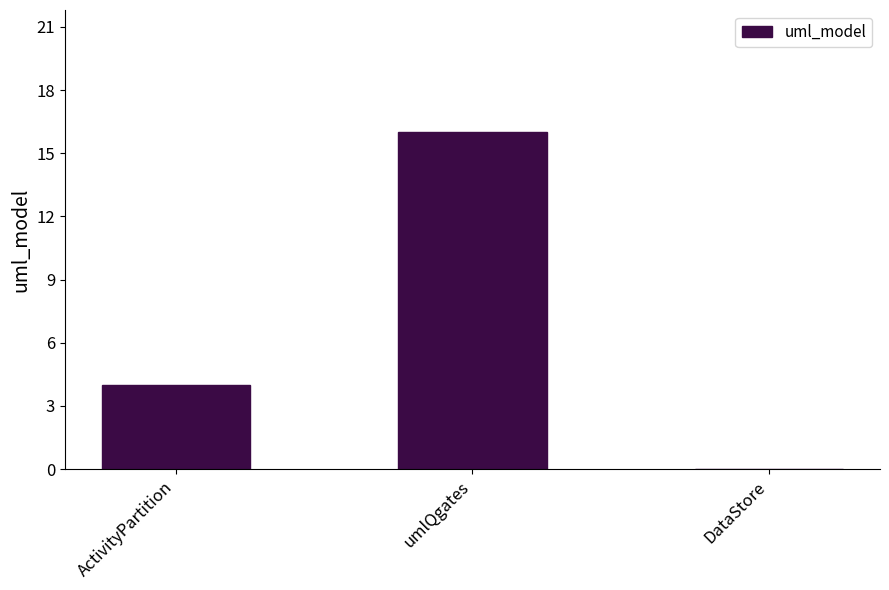

What is the change in value from ActivityPartition to DataStore?

-4